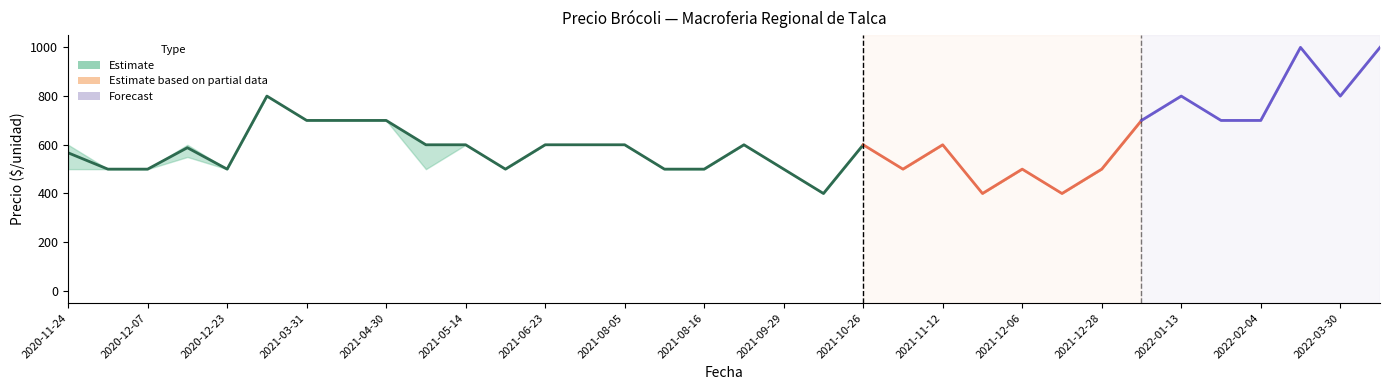

What is the average value?

579